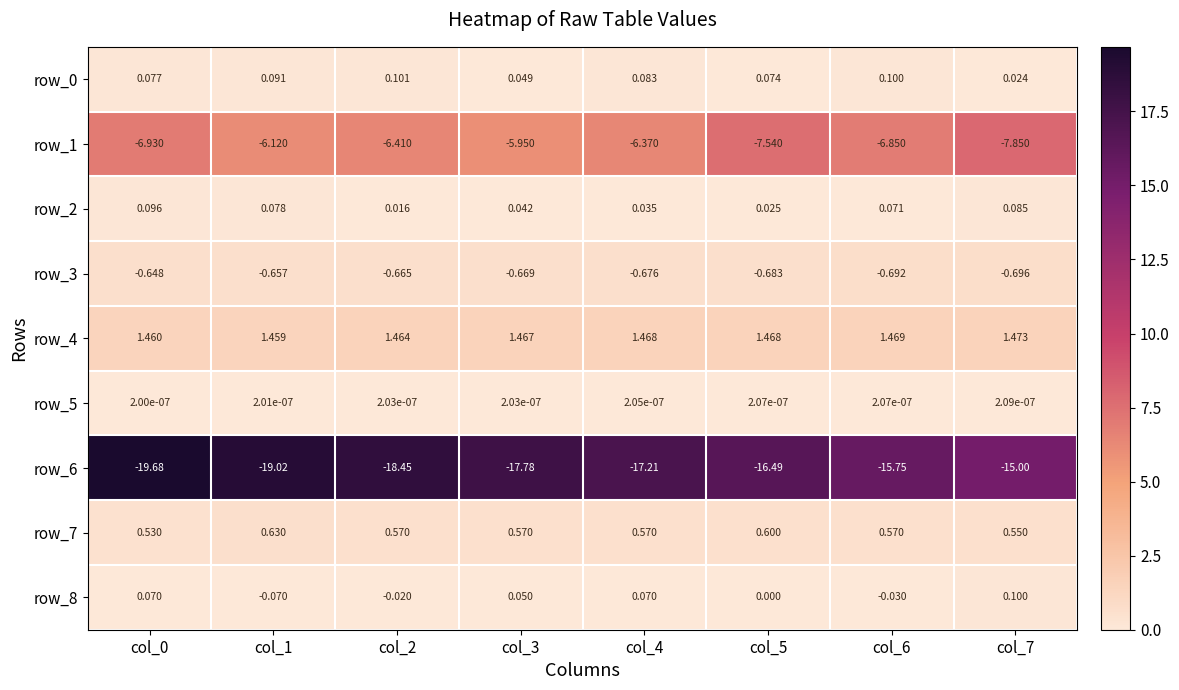

Is the value of row_5 at col_7 greater than the value of row_0 at col_4?

No